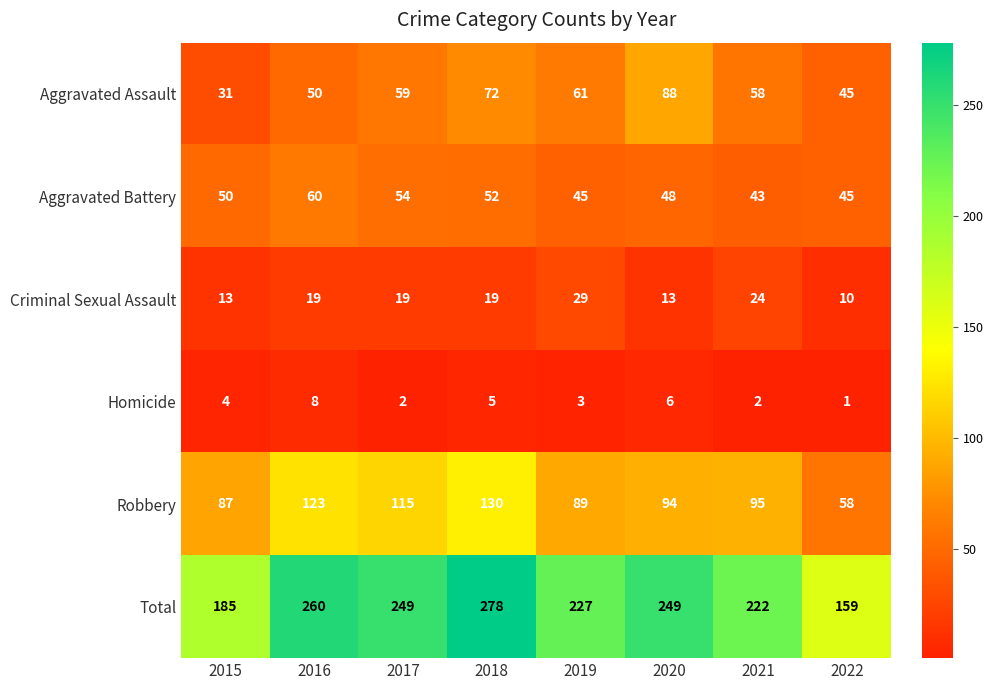

At which category does the chart reach its minimum across all series?

2022